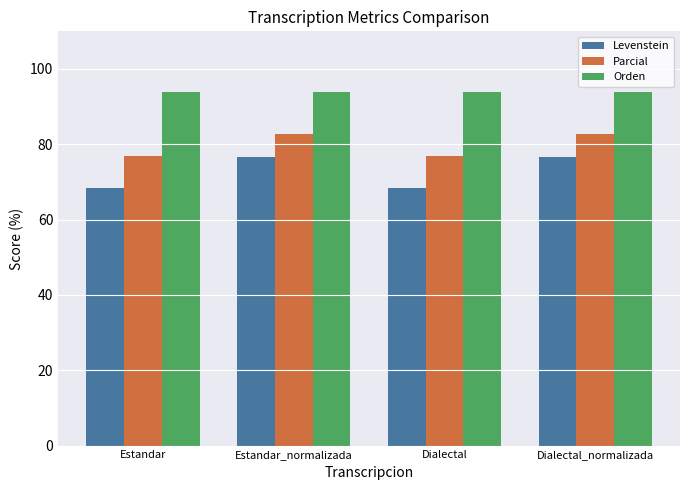

What are all the series names shown in the legend?

Levenstein, Parcial, Orden